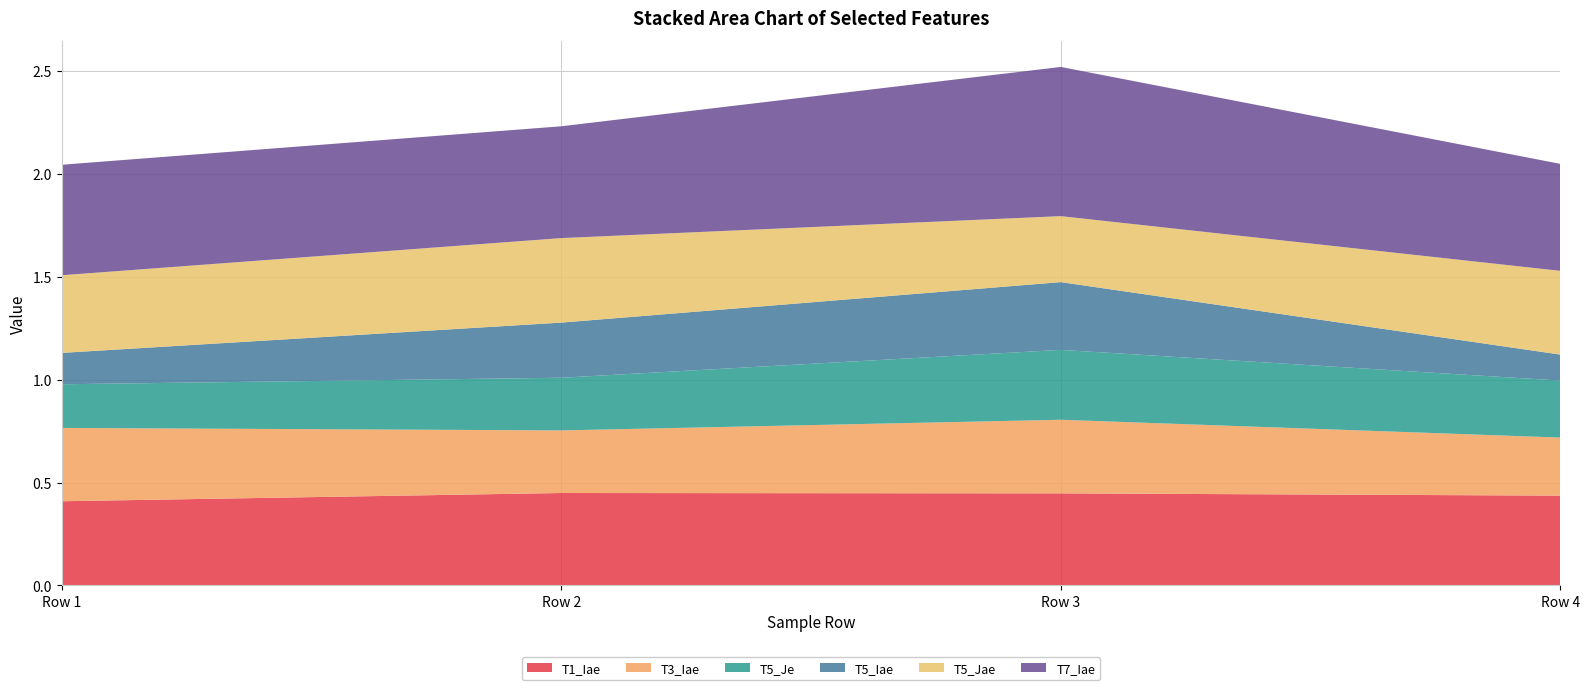

Reading left to right, extract all data points from this chart.

T1_Iae: Row 1=0.4	Row 2=0.4	Row 3=0.4	Row 4=0.4
T3_Iae: Row 1=0.4	Row 2=0.3	Row 3=0.4	Row 4=0.3
T5_Je: Row 1=0.2	Row 2=0.3	Row 3=0.3	Row 4=0.3
T5_Iae: Row 1=0.2	Row 2=0.3	Row 3=0.3	Row 4=0.1
T5_Jae: Row 1=0.4	Row 2=0.4	Row 3=0.3	Row 4=0.4
T7_Iae: Row 1=0.5	Row 2=0.5	Row 3=0.7	Row 4=0.5